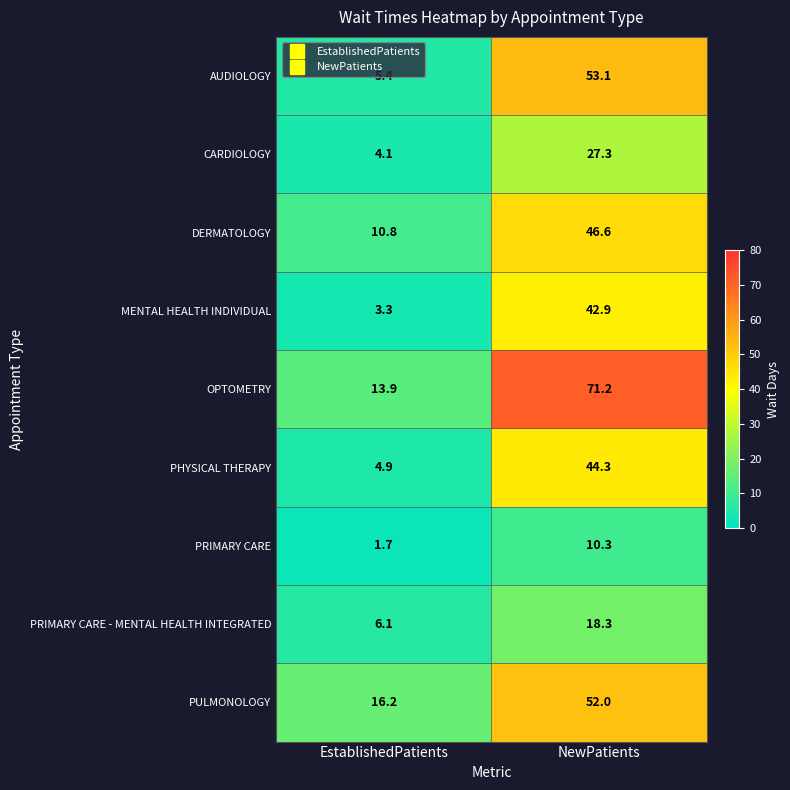

How many series are shown in this chart?

9